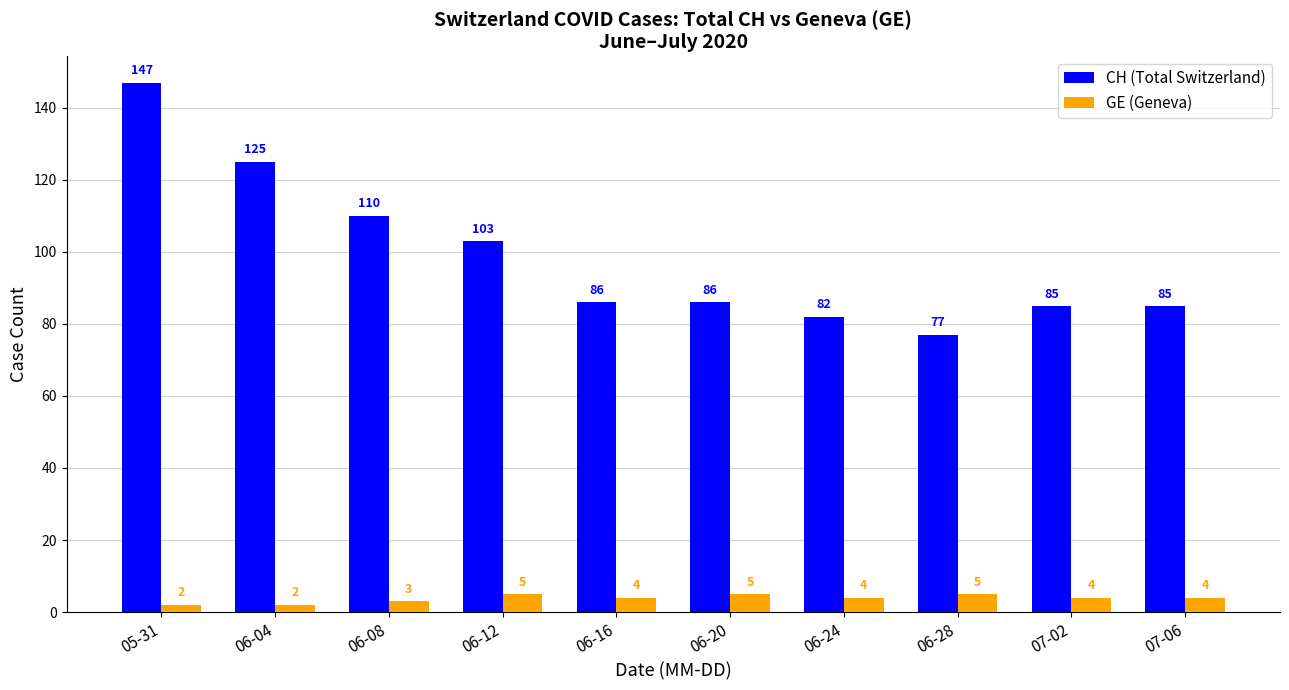

What is the sum of all GE (Geneva) values?

38